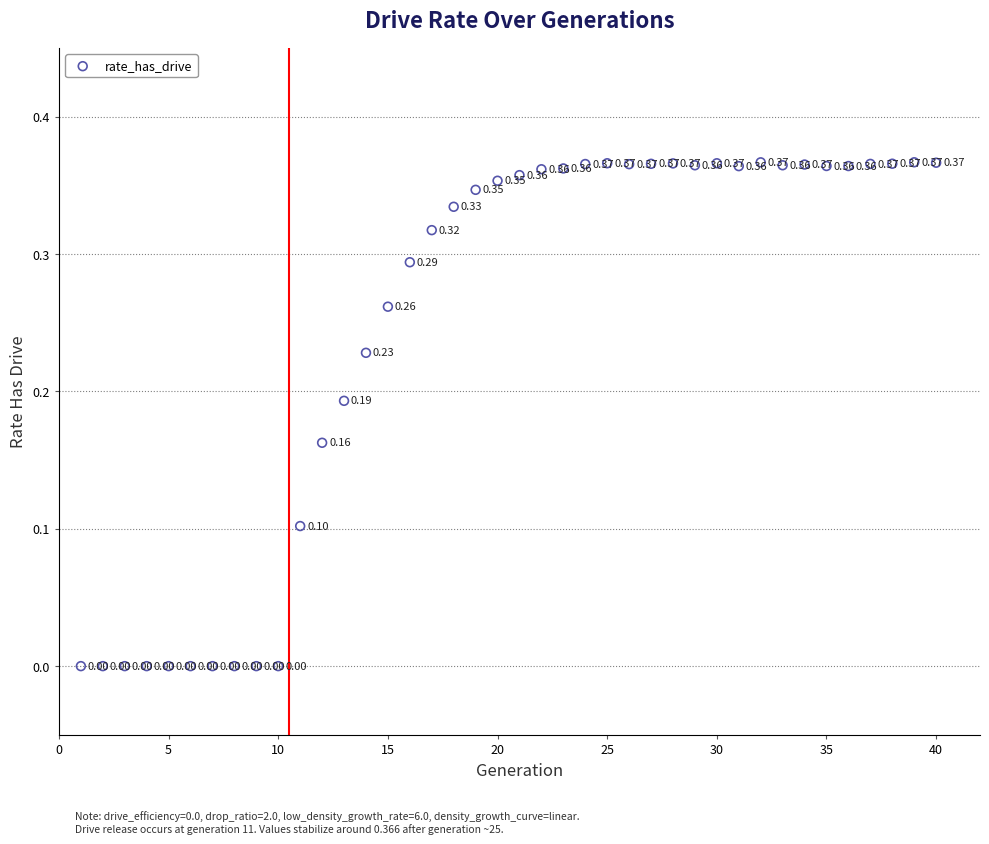

What is the range of X values (max minus min)?

39.0